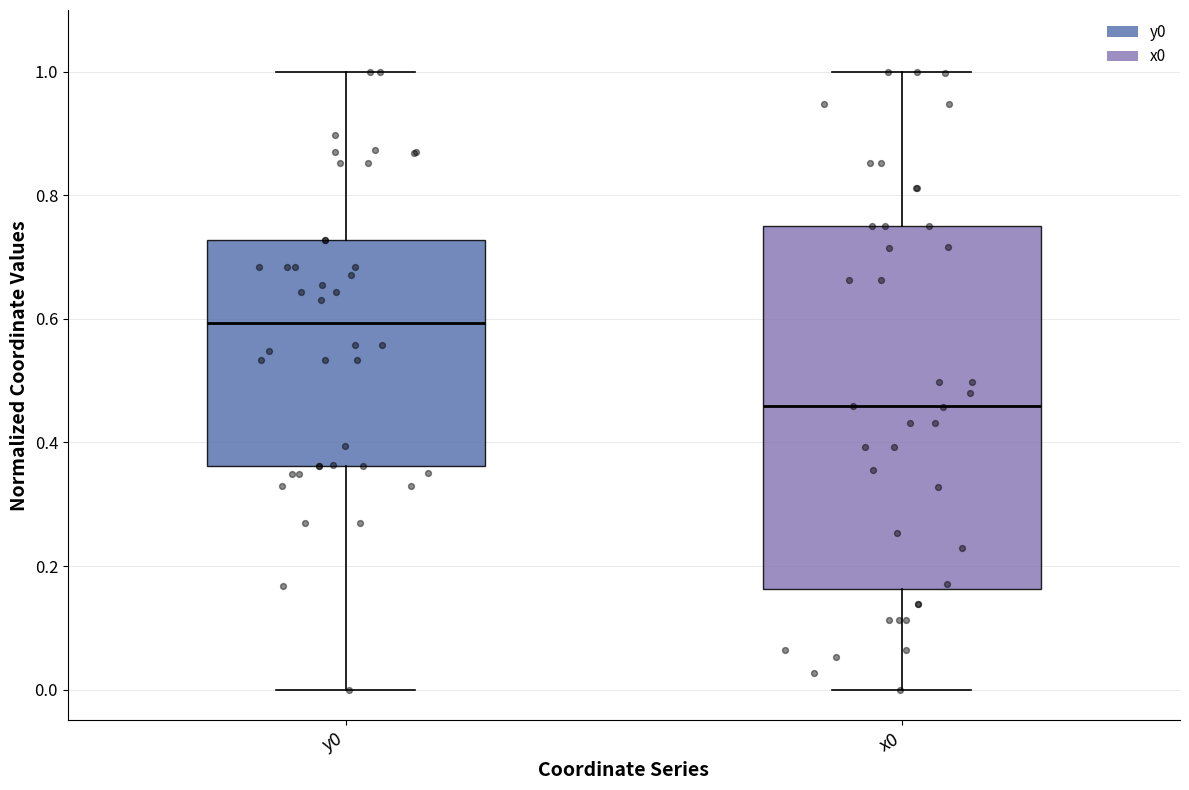

Where is the lower edge of the box for y0 on the y-axis? The values are not printed on the chart, so give them approximately, as read against the axis.

0.36